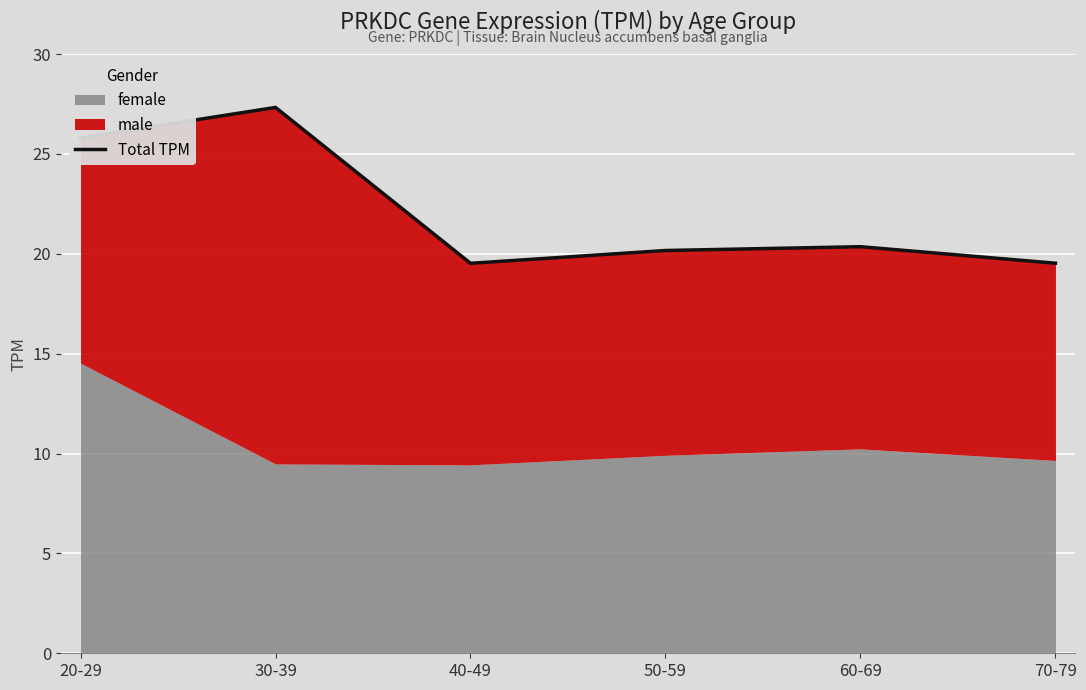

At which category does the chart reach its minimum across all series?

40-49